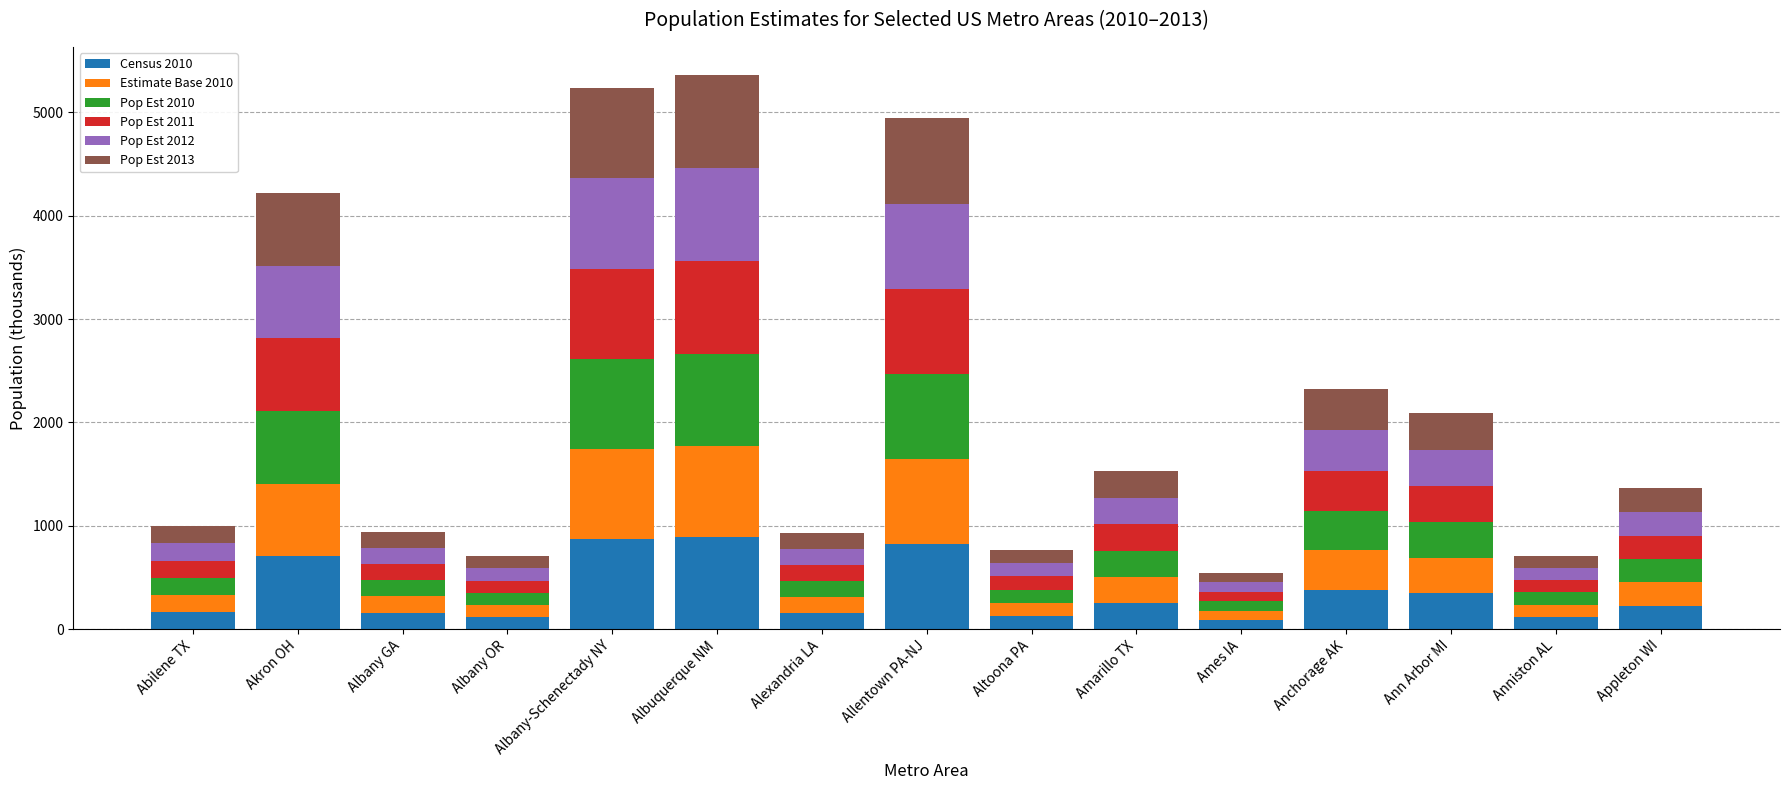

What is the average value of the Census 2010 series?

360.9